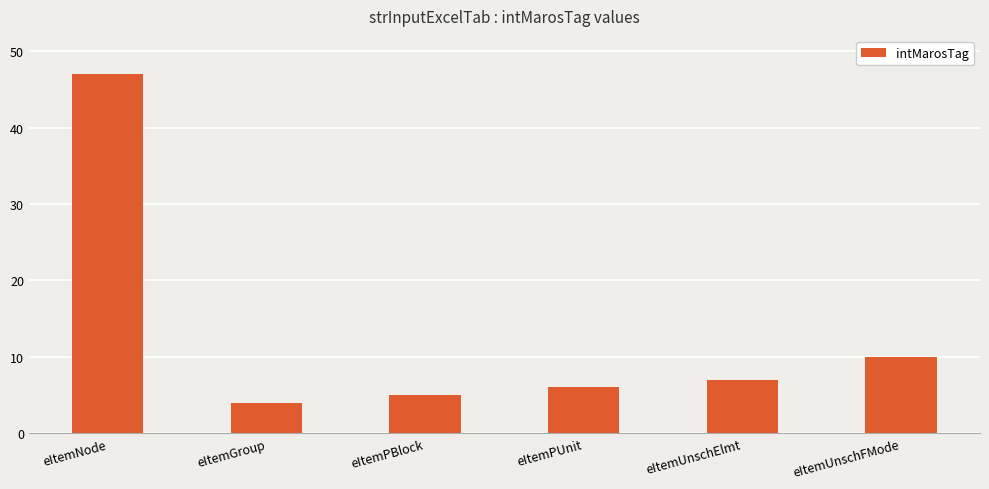

What is the average value?

13